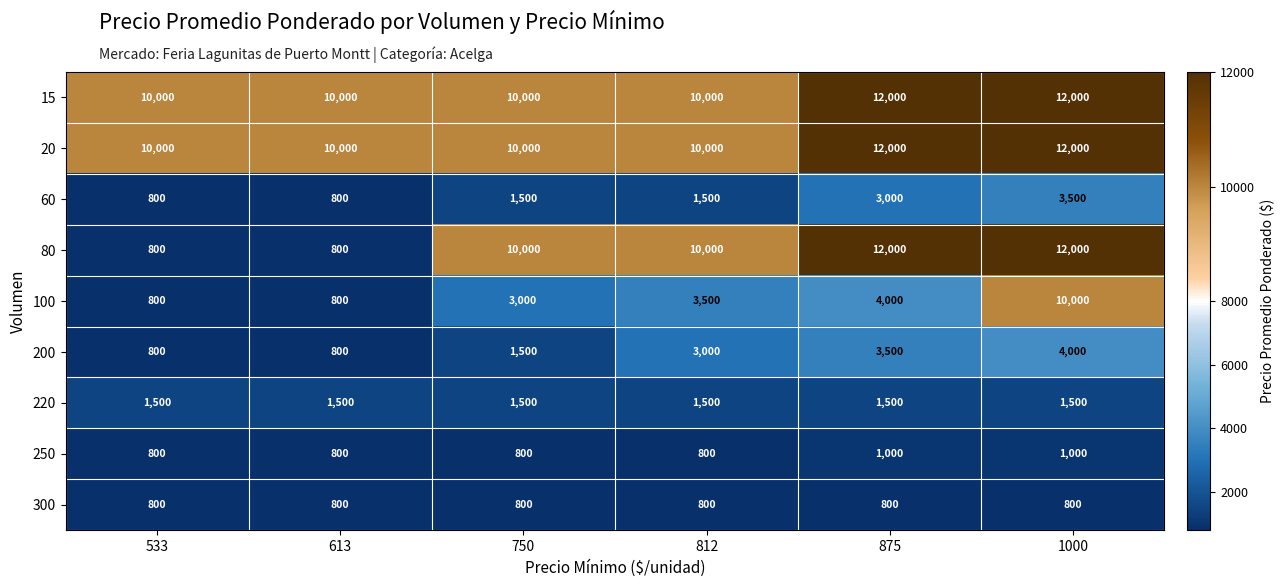

The value of 20 at 750 is 17591. True or false?

False